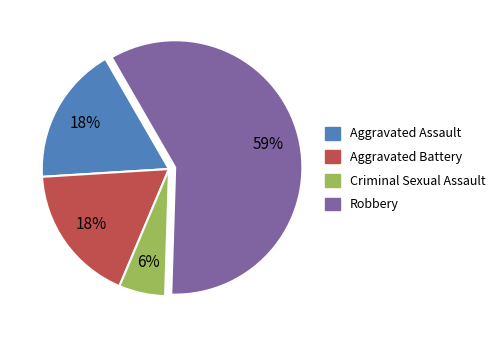

Approximately how many times larger is the value at Criminal Sexual Assault compared to Aggravated Battery?

0.3